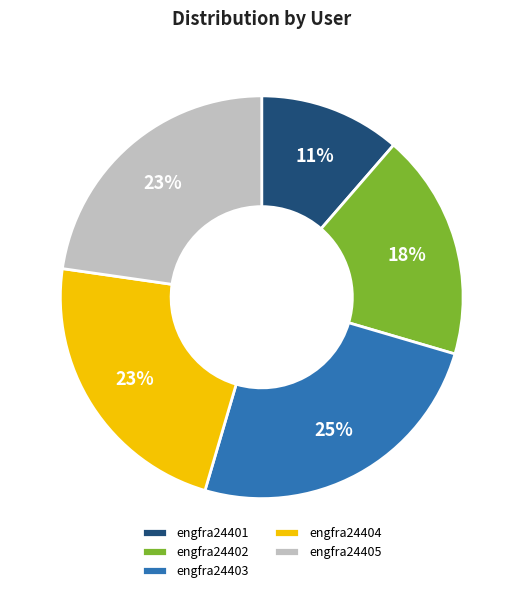

The engfra24405 slice represents 11% of the pie. True or false?

False